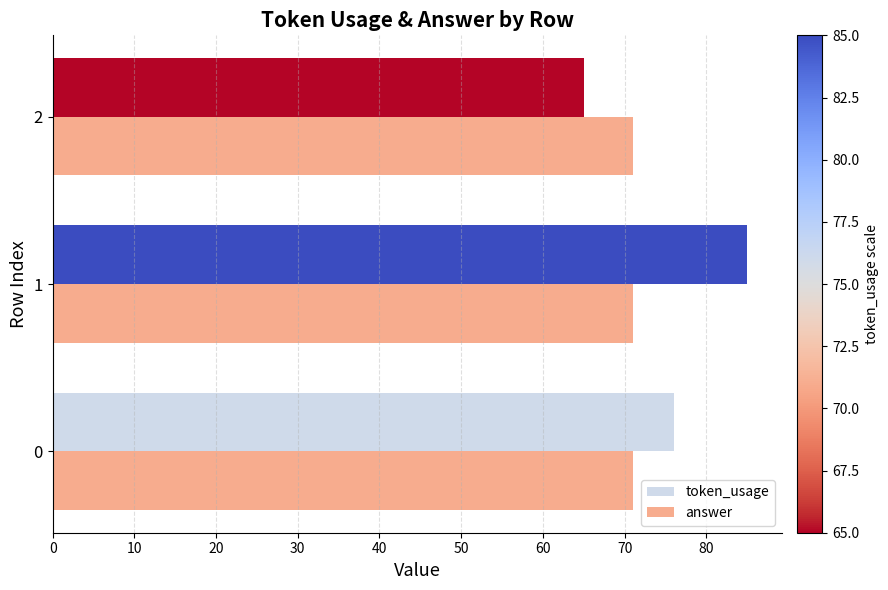

At which category is the sum across all series the highest?

1